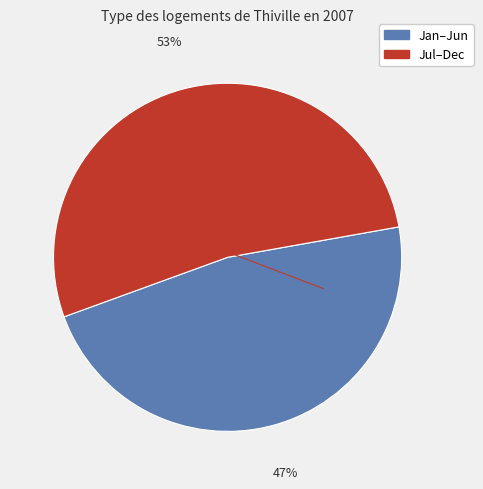

How many segments does this pie chart have?

2